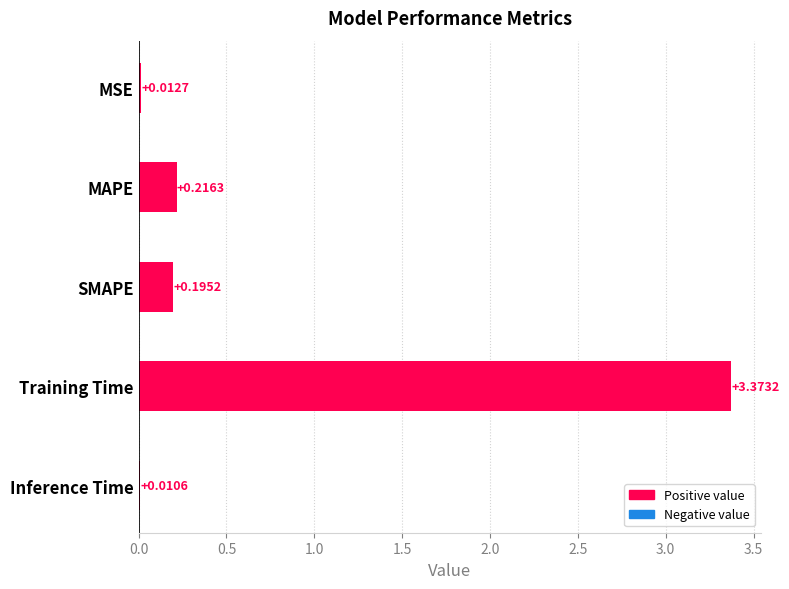

Which label corresponds to the largest value in the chart?

Training Time